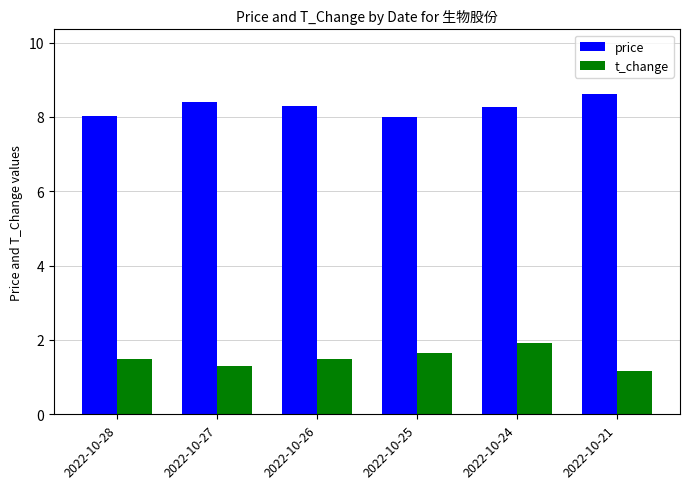

Which category has the highest value in the t_change series?

2022-10-24